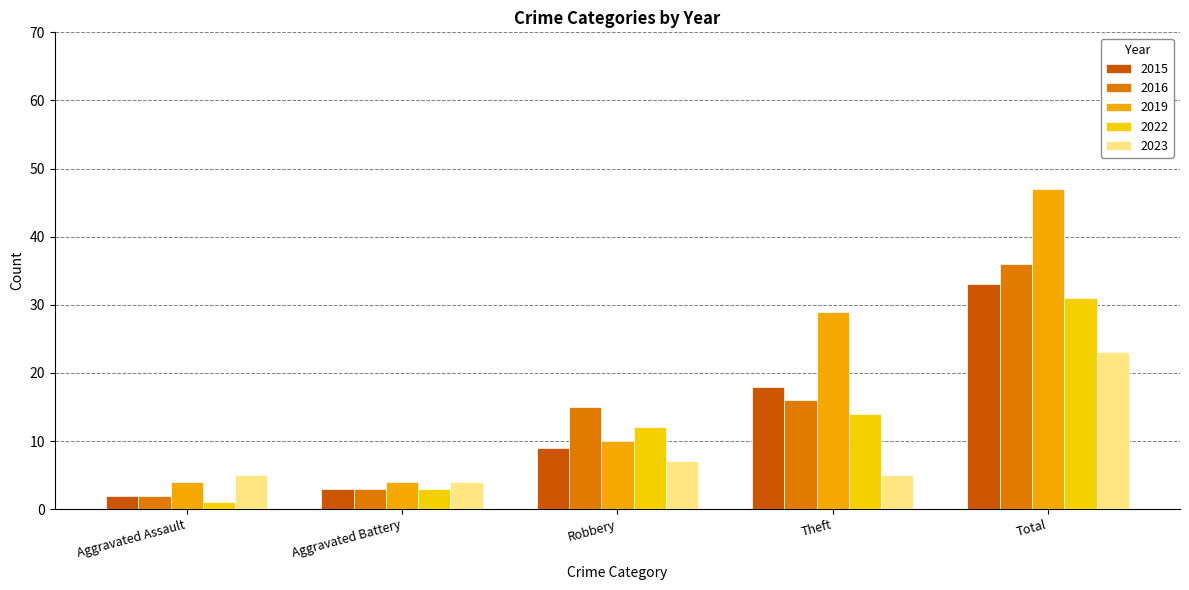

Count the number of data series in this chart.

5